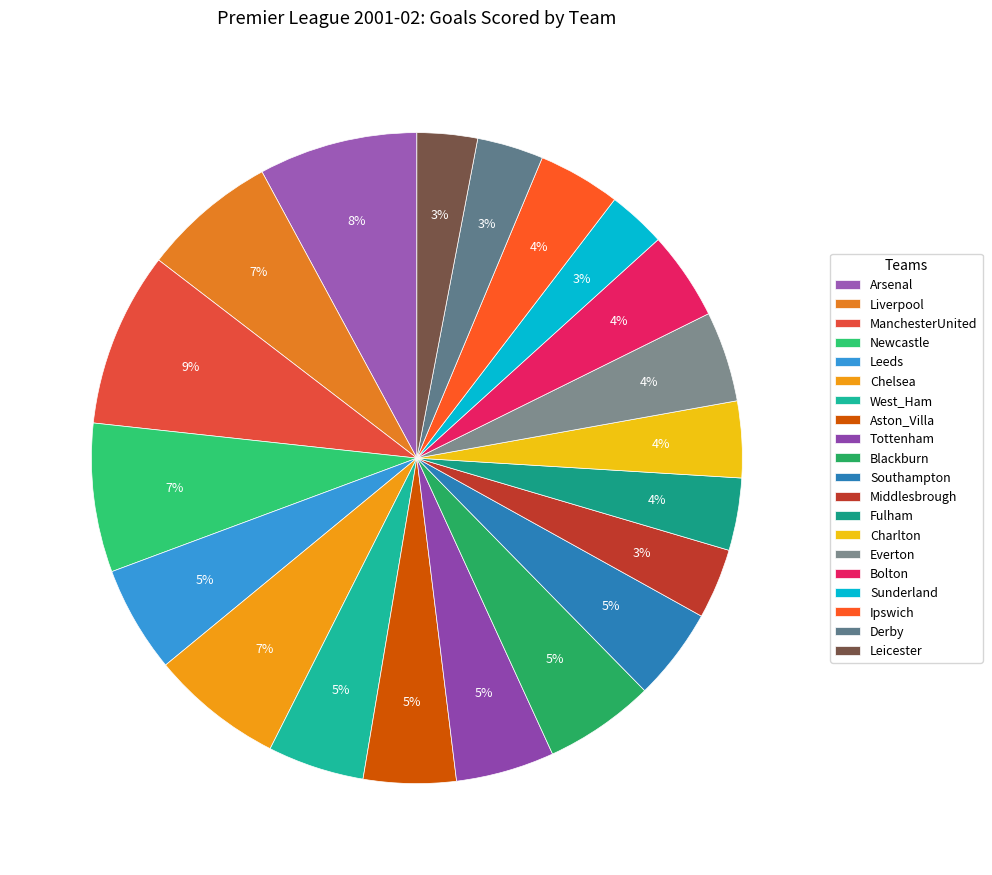

What is the ratio of the value at Ipswich to the value at Fulham?

1.1